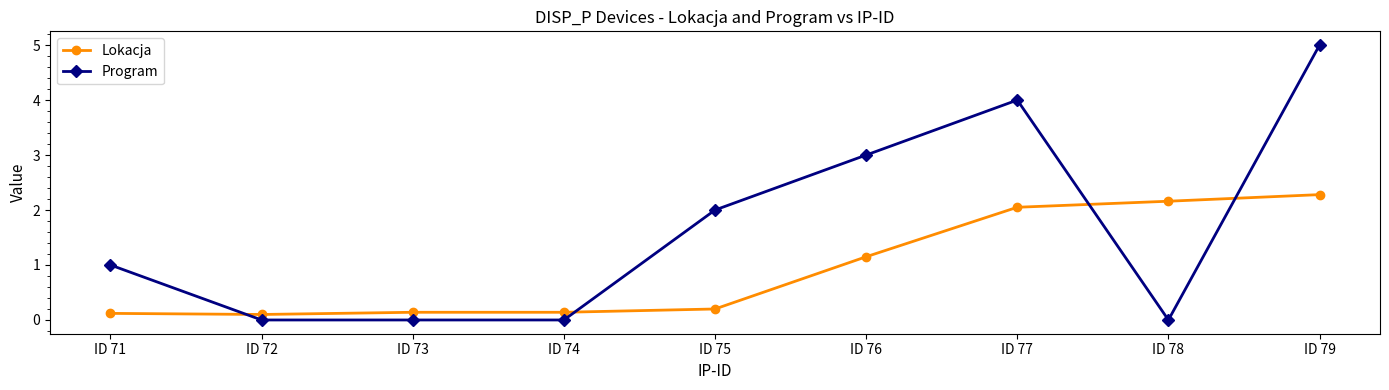

How many intersections are there between Lokacja and Program?

4